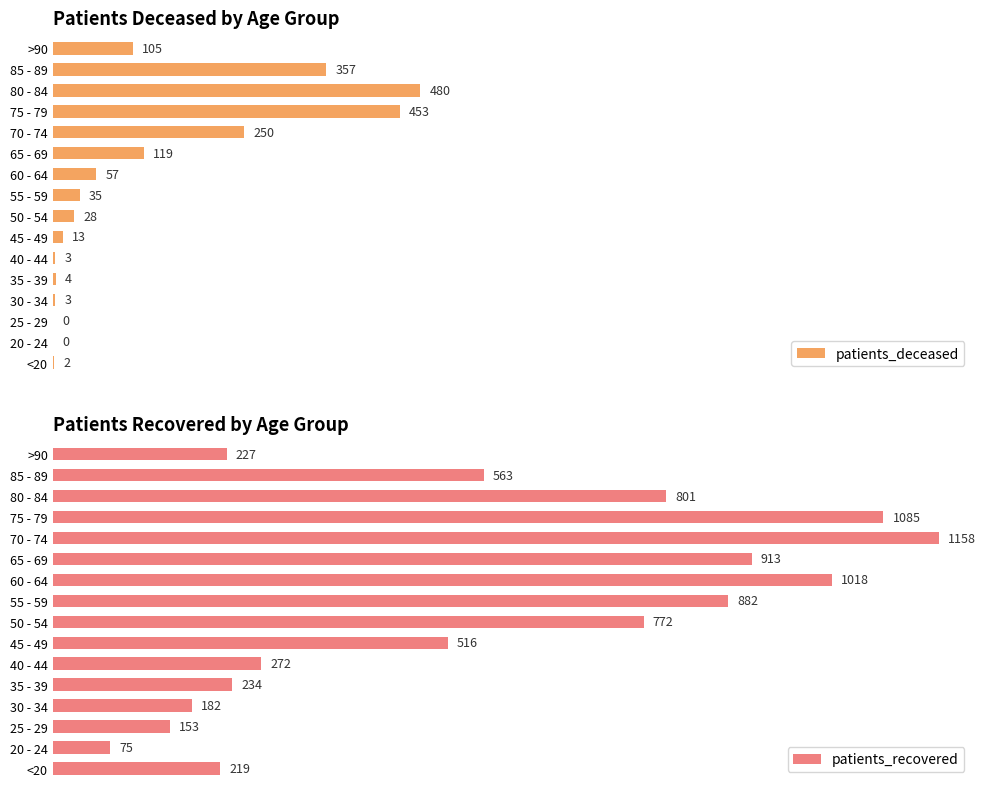

Rank the series by their maximum value, from lowest to highest.

patients_deceased, patients_recovered